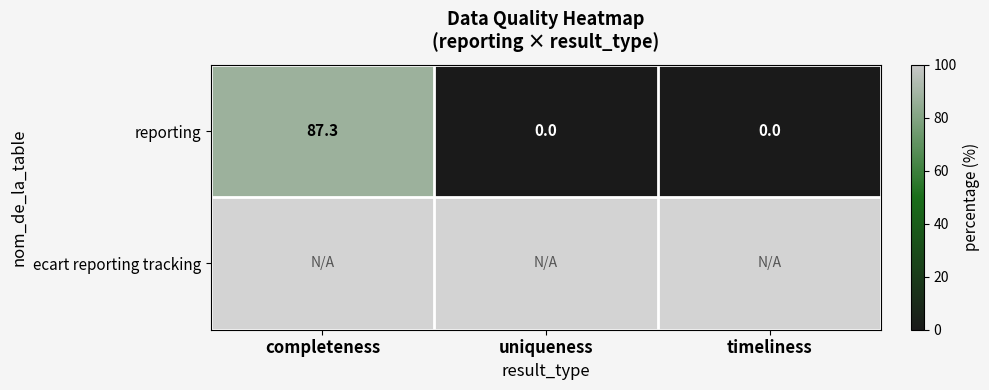

How many values in reporting are above zero?

1